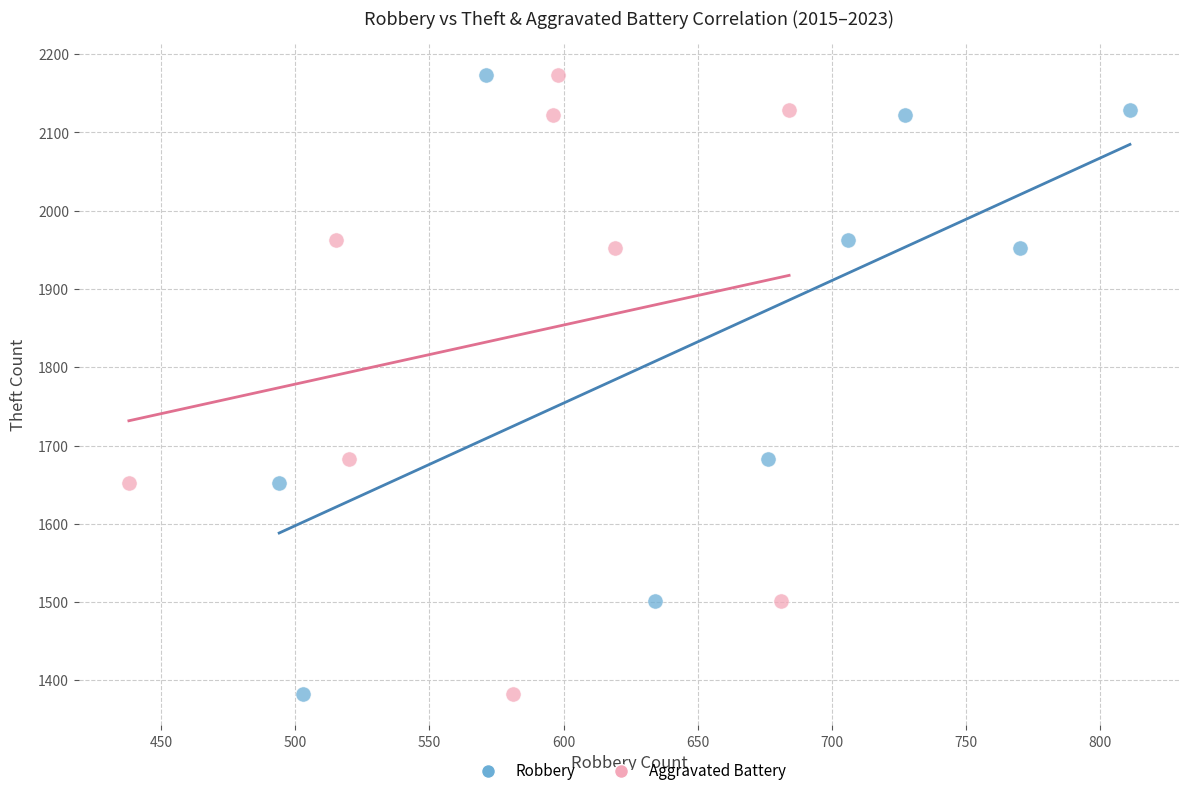

What are all the series names shown in the legend?

Robbery, Aggravated Battery